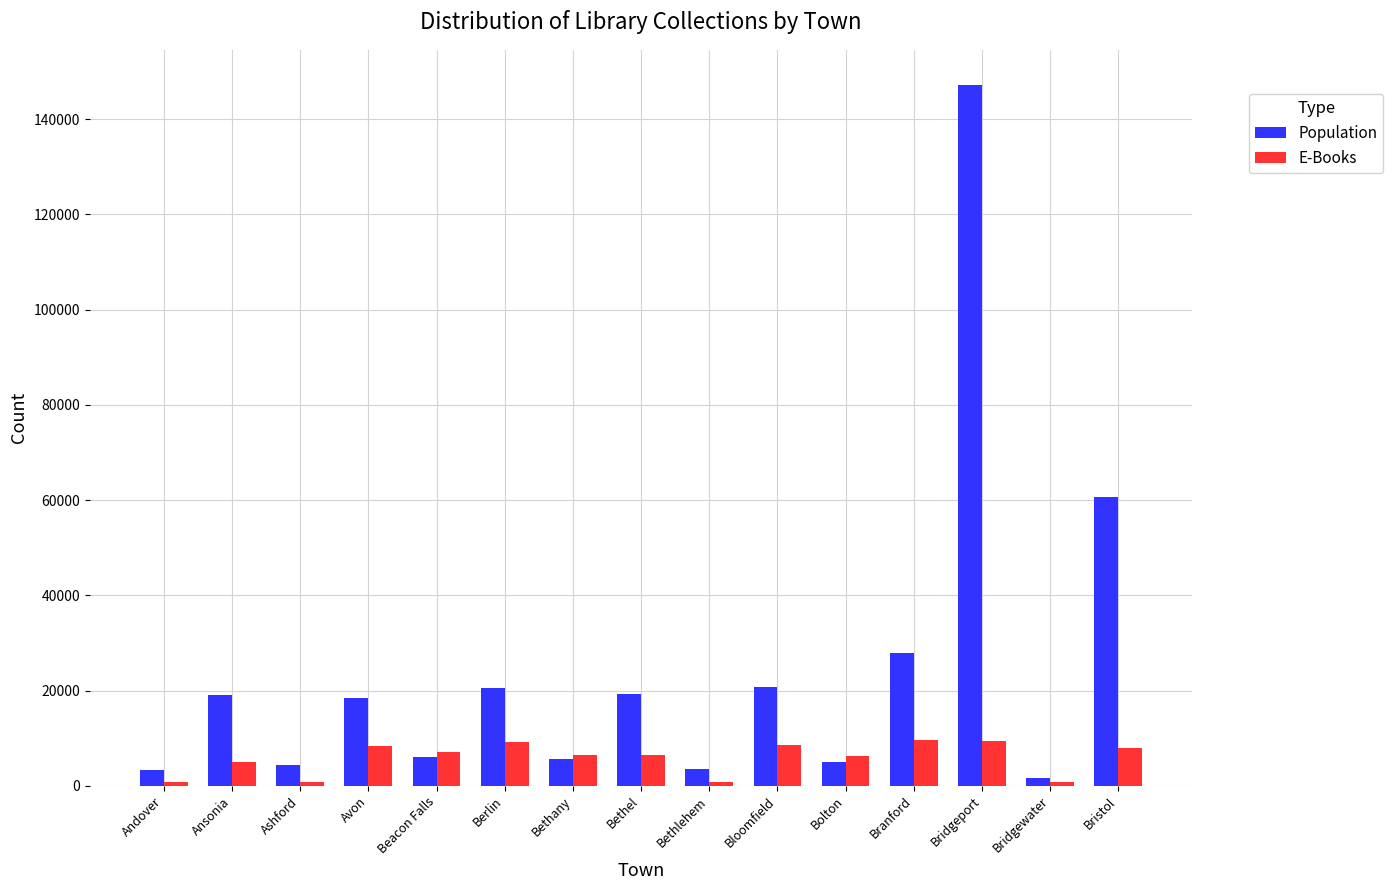

Where is Population nearest to the value 74456?

Bristol